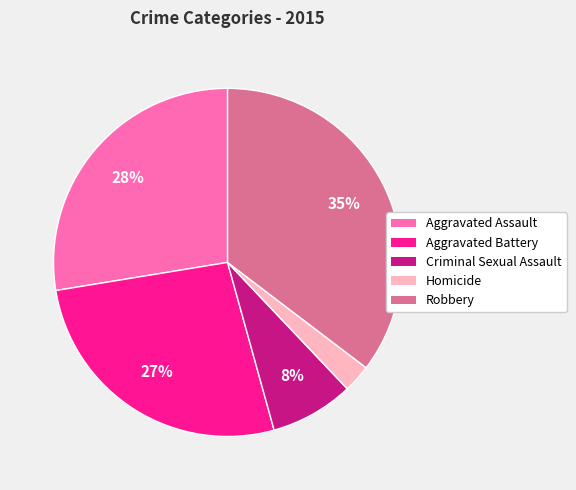

How many segments does this pie chart have?

5